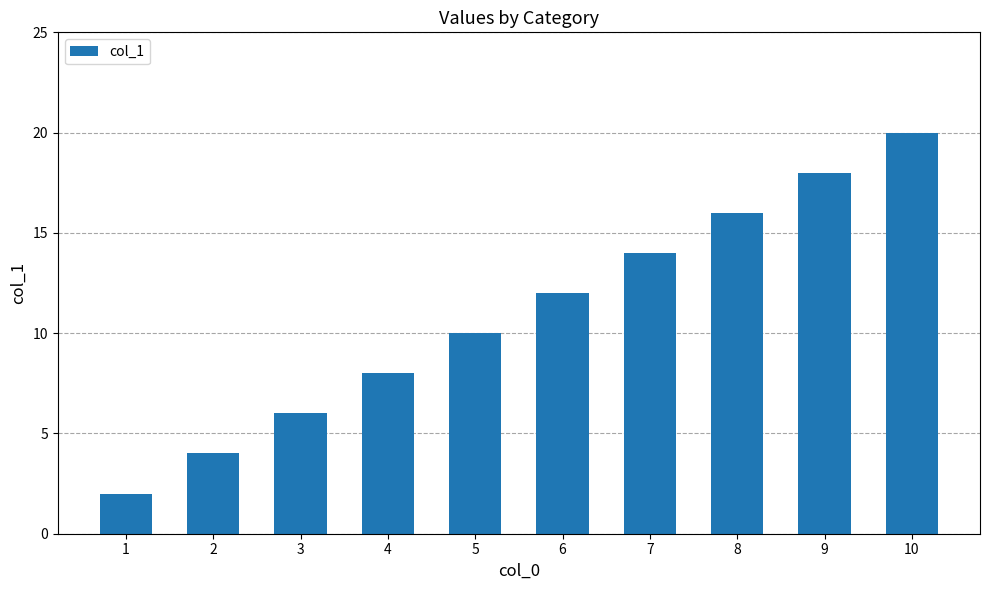

What is the sum of the values at 9 and 1?

20